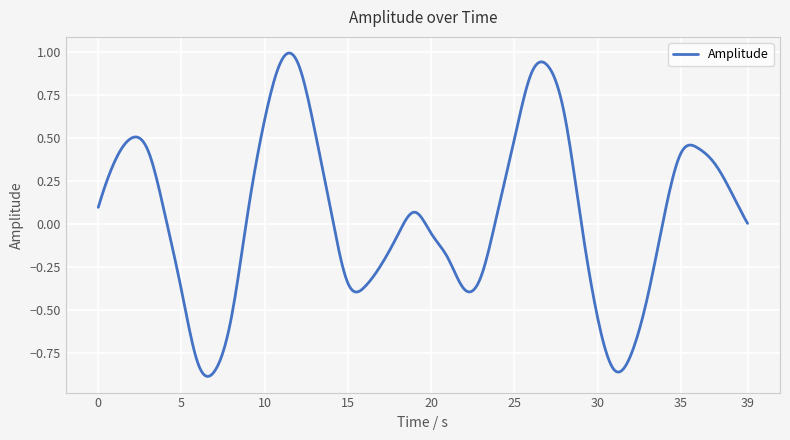

What is the difference between the maximum and minimum values?

1.9